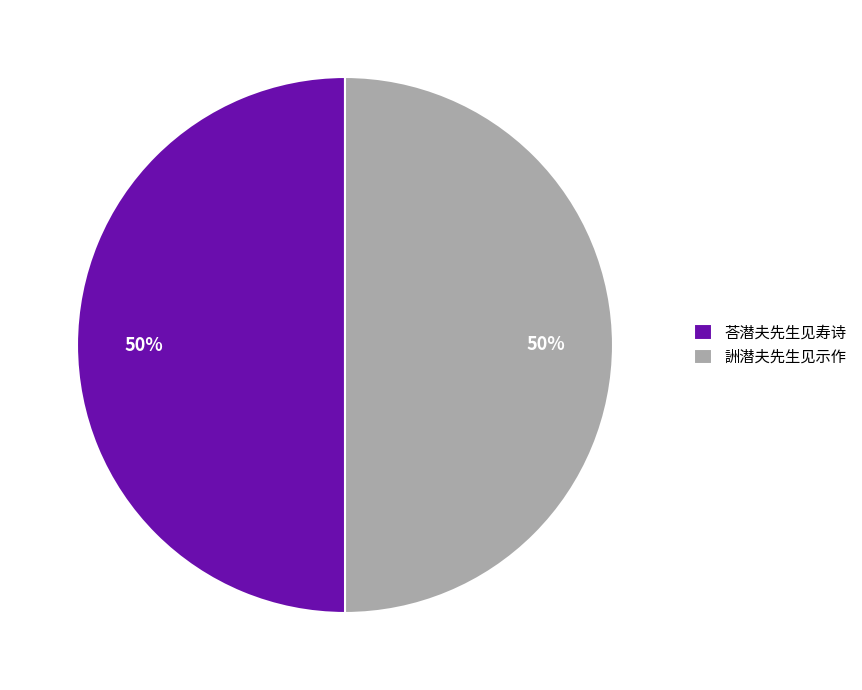

Combined, do 詶潜夫先生见示作 and 荅潜夫先生见寿诗 account for over 50%?

Yes